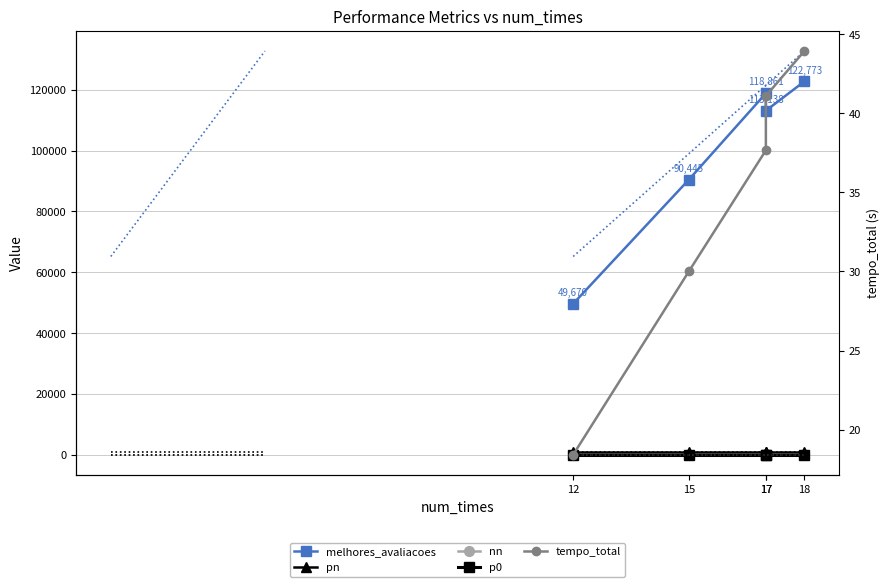

True or false: nn has more than 2 interior local peaks.

False